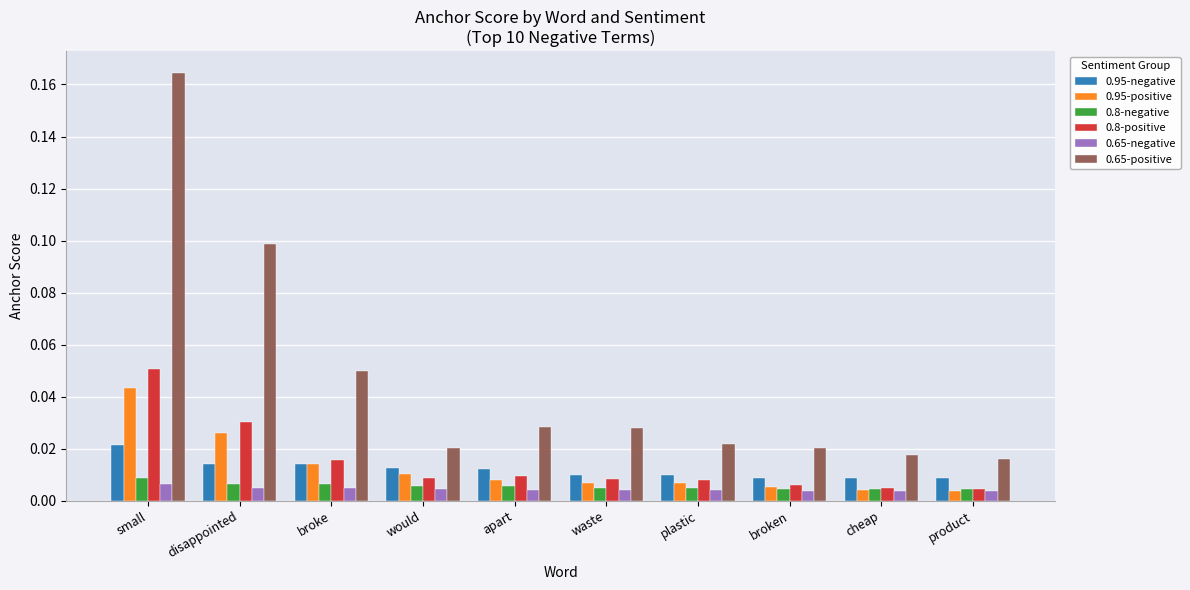

At how many categories does at least one series exceed 0?

10